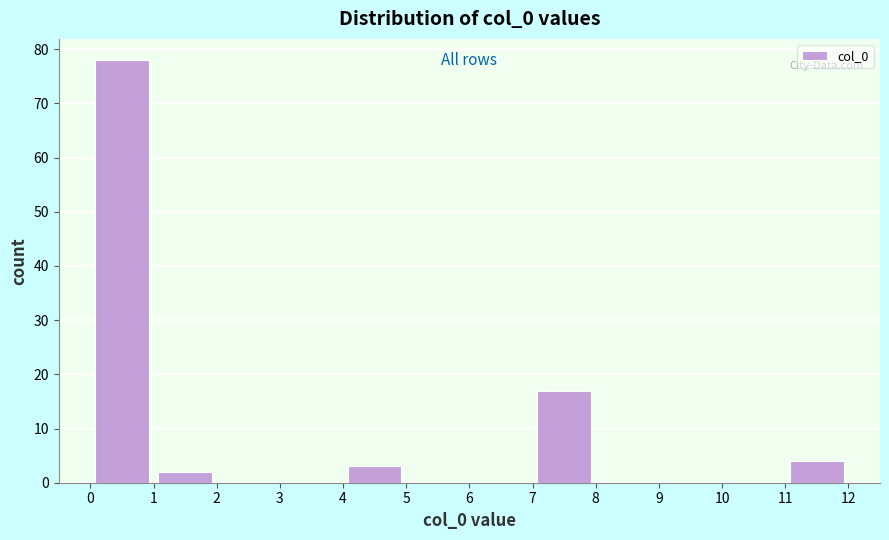

Which range on the x-axis has the tallest bar?

0 to 1